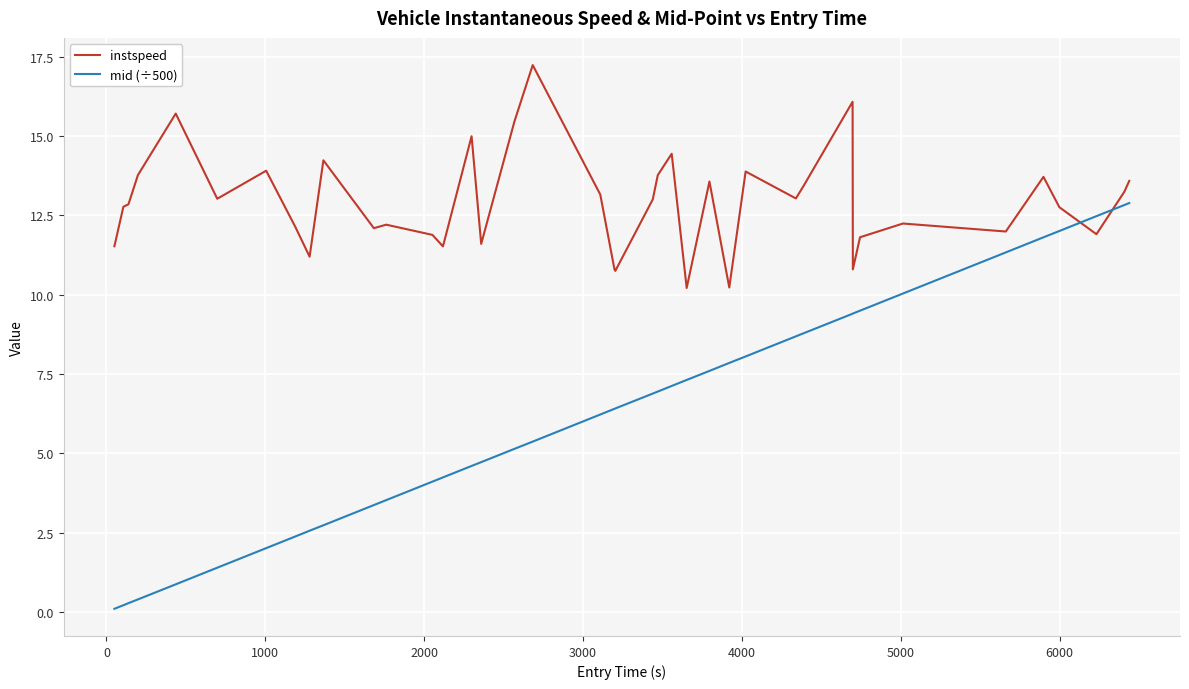

True or false: instspeed and mid (÷500) cross at least once.

True